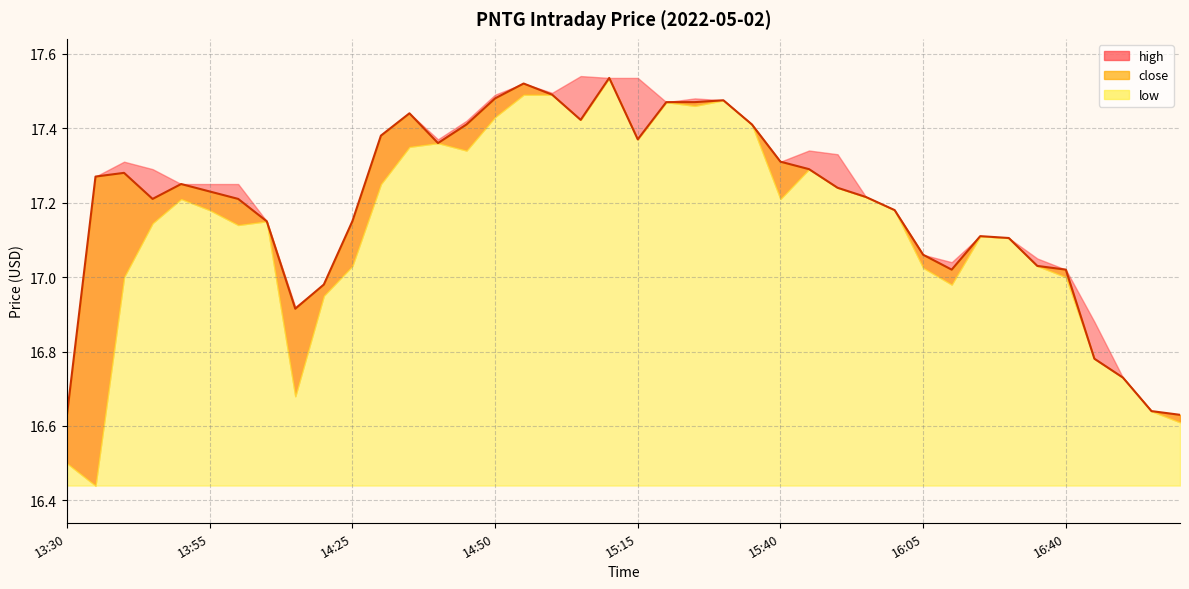

What is the value of the high point at the 16th from the left?

17.5